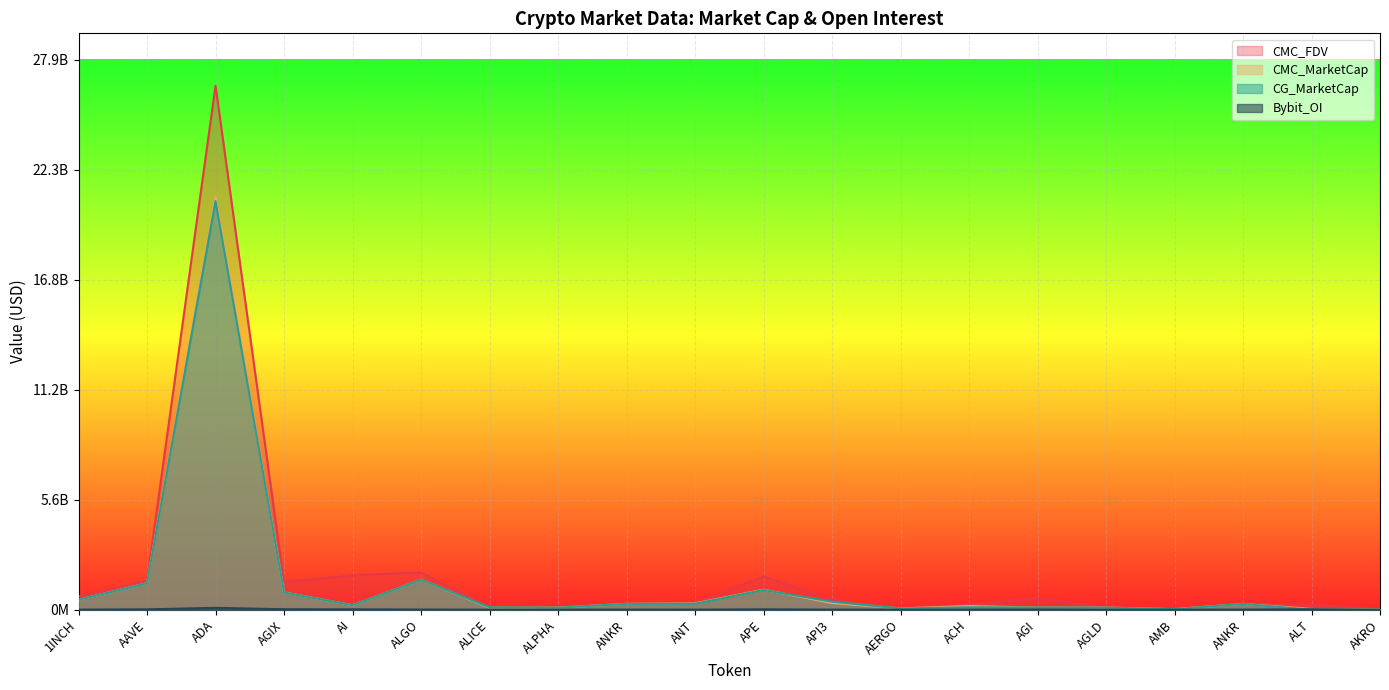

Rank the categories by CMC_FDV value from highest to lowest.

ADA, ALGO, AI, APE, AAVE, AGIX, 1INCH, AGI, API3, ANT, ANKR, ANKR, ACH, ALT, ALICE, ALPHA, AGLD, AERGO, AMB, AKRO